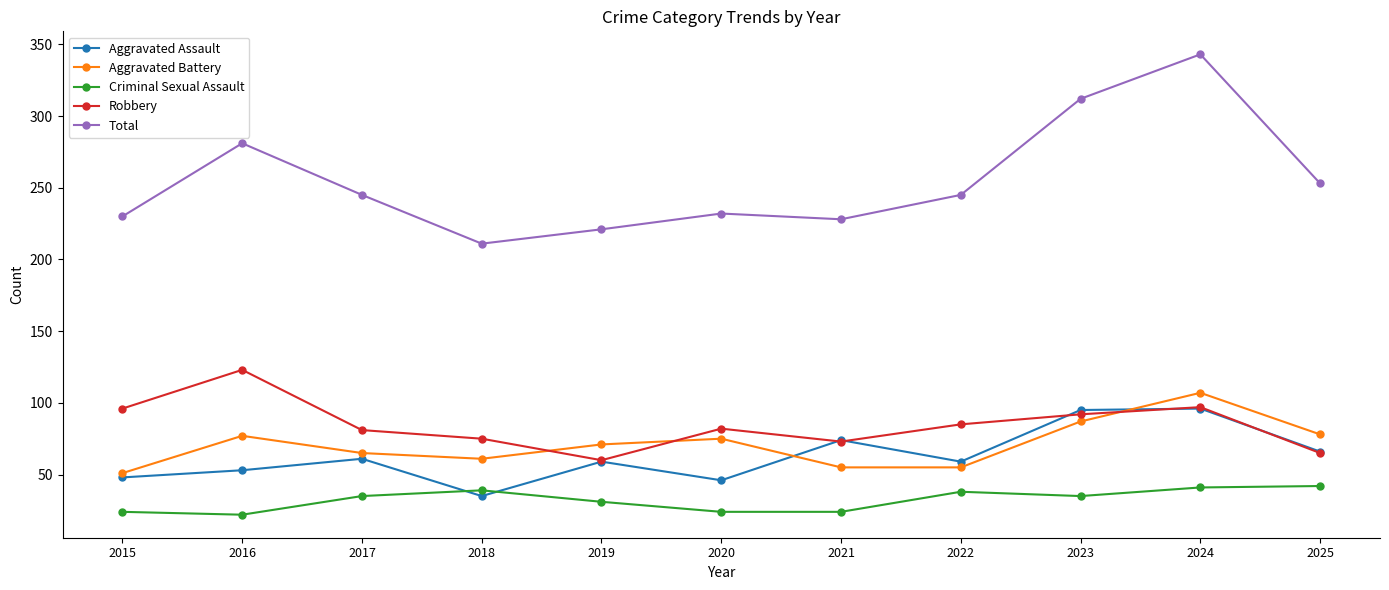

The Criminal Sexual Assault series shows 26 at 2018. True or false?

False